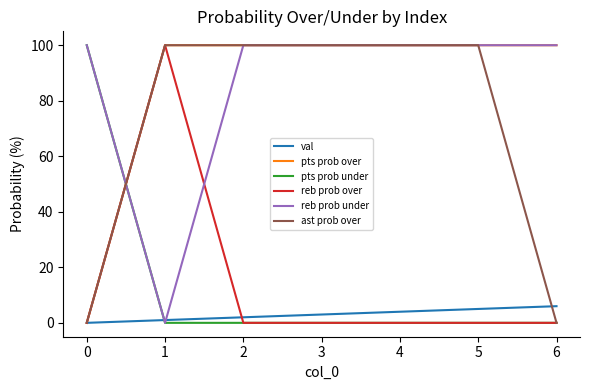

What is the total value across all series at 4?

304